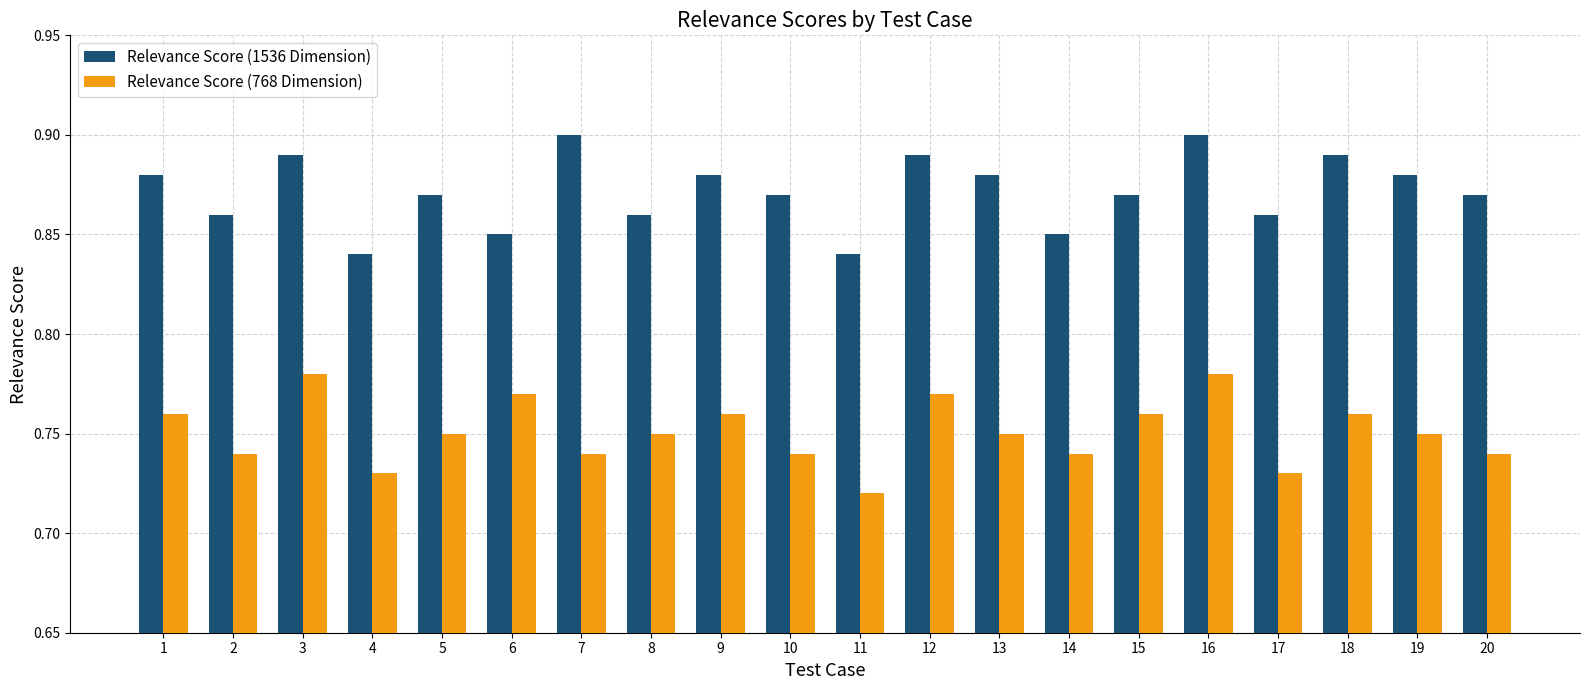

Between 9 and 10, which series saw the biggest shift?

Relevance Score (768 Dimension)